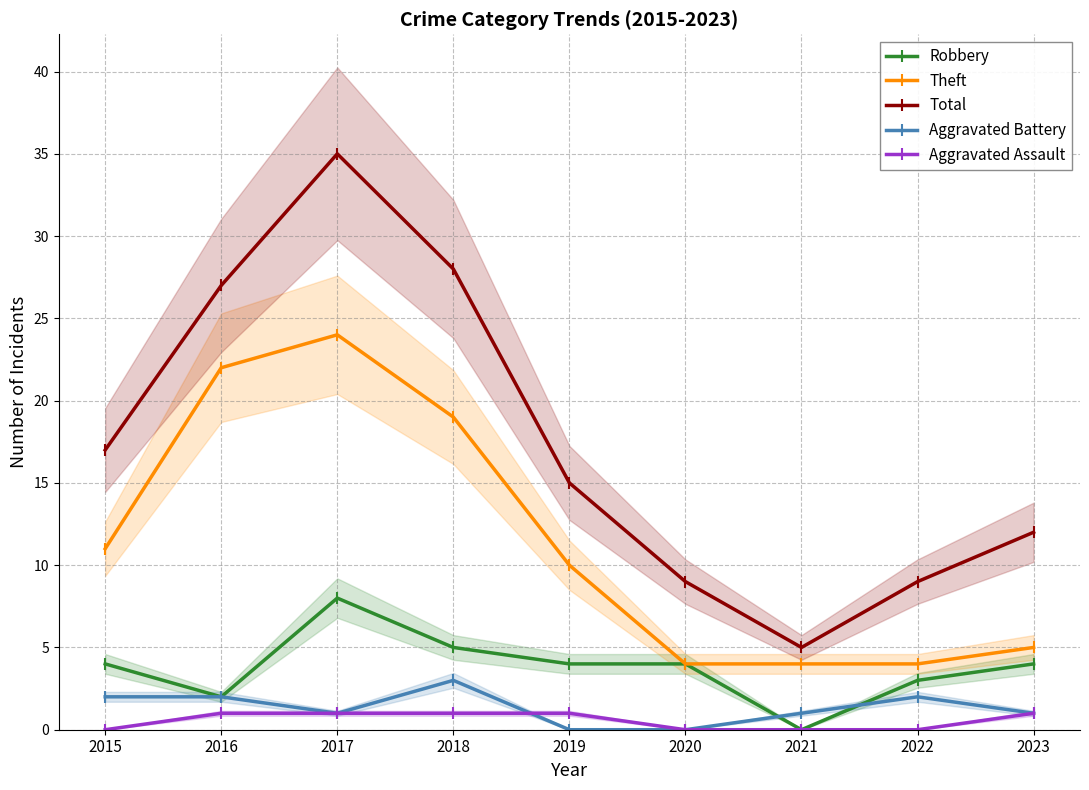

What value does the Robbery series have at 2015?

4